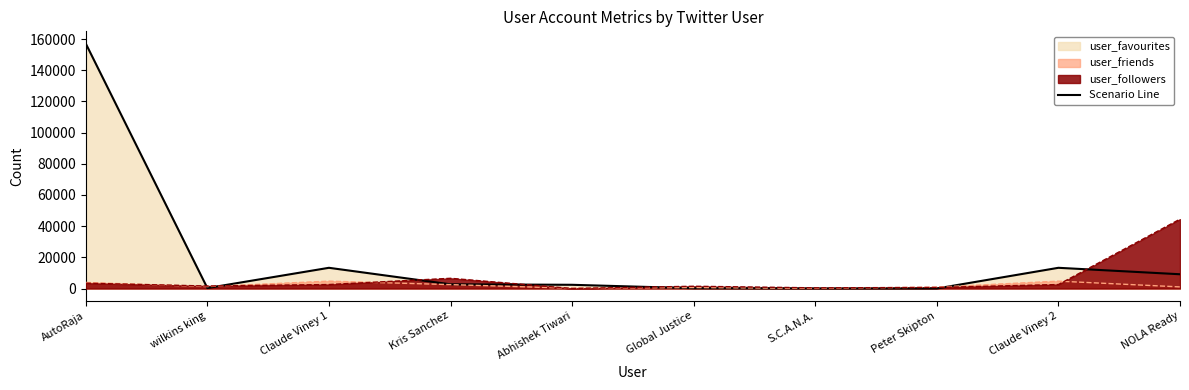

What is the difference between the values at Kris Sanchez and Peter Skipton?

2674